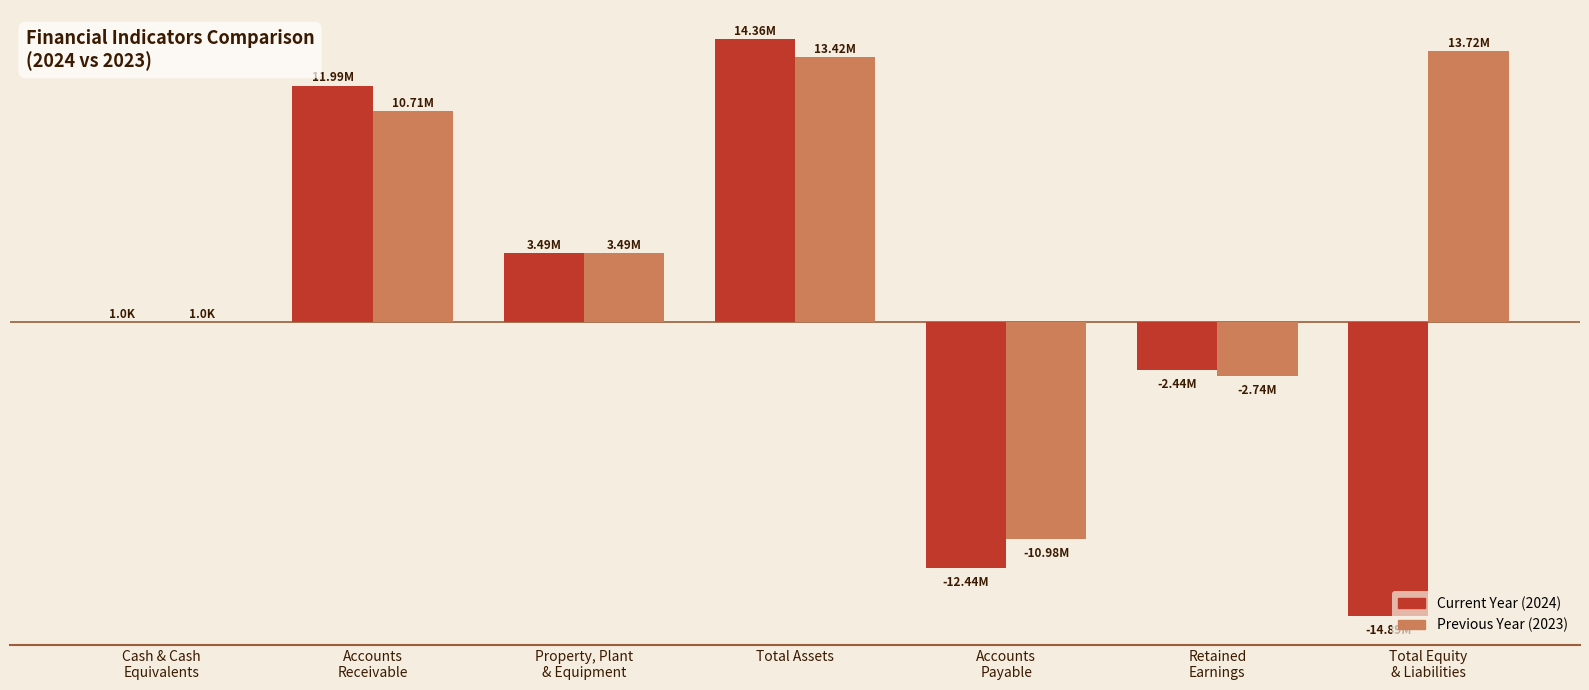

Does the chart contain stacked bars?

No